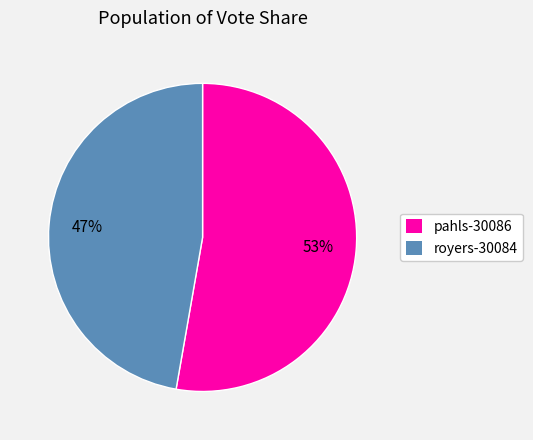

Is the sum of pahls-30086 and royers-30084 greater than half?

Yes